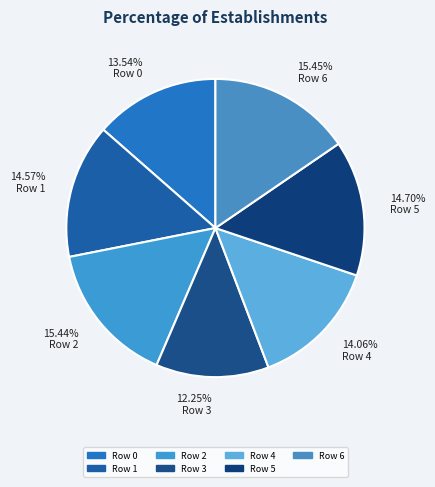

To the nearest percent, what is the difference between the Row 0 and Row 4 slice percentages?

1%